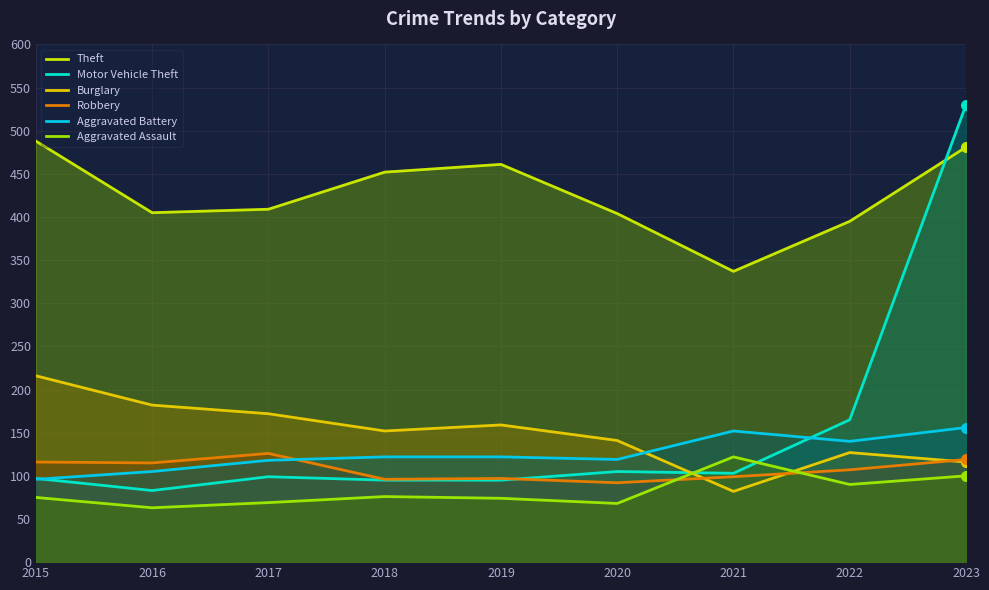

What is the maximum value for Aggravated Assault?

122